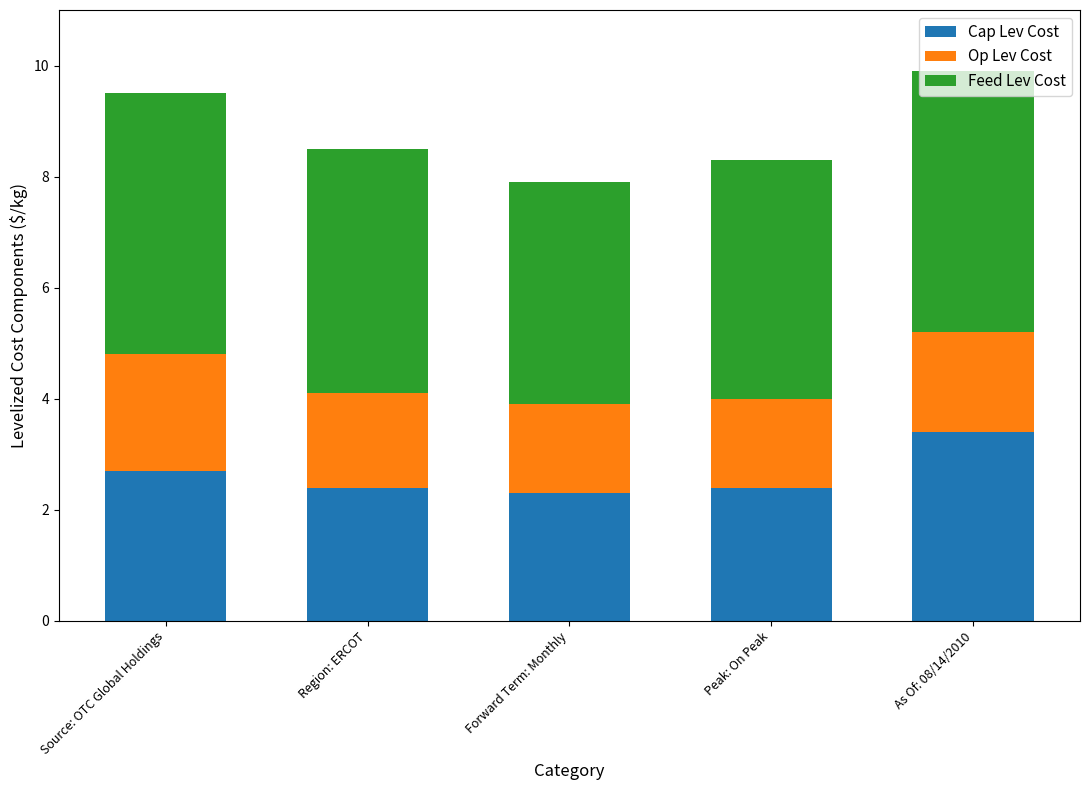

The Cap Lev Cost series shows 4.6 at As Of: 08/14/2010. True or false?

False